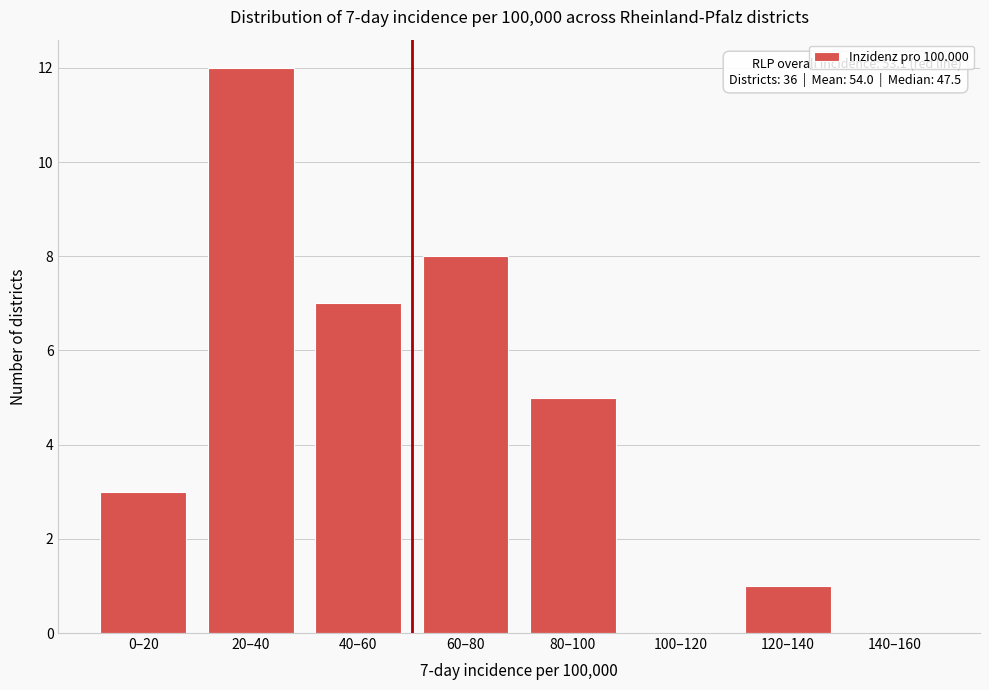

Reading left to right, transcribe all the data shown in this chart.

0–20=3	20–40=12	40–60=7	60–80=8	80–100=5	100–120=0	120–140=1	140–160=0